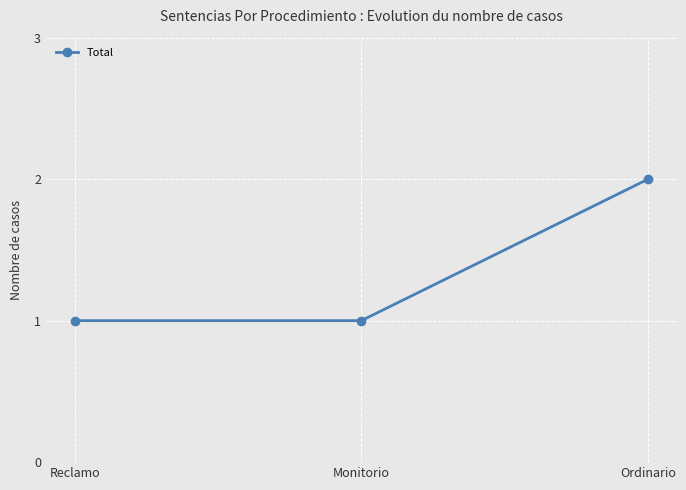

Reading right to left, extract all data points from this chart.

Ordinario=2	Monitorio=1	Reclamo=1